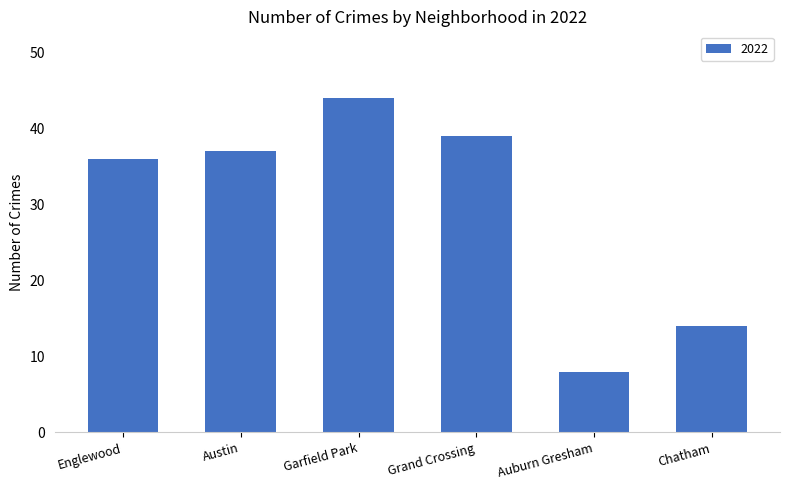

Reading left to right, transcribe all the data shown in this chart.

36	37	44	39	8	14